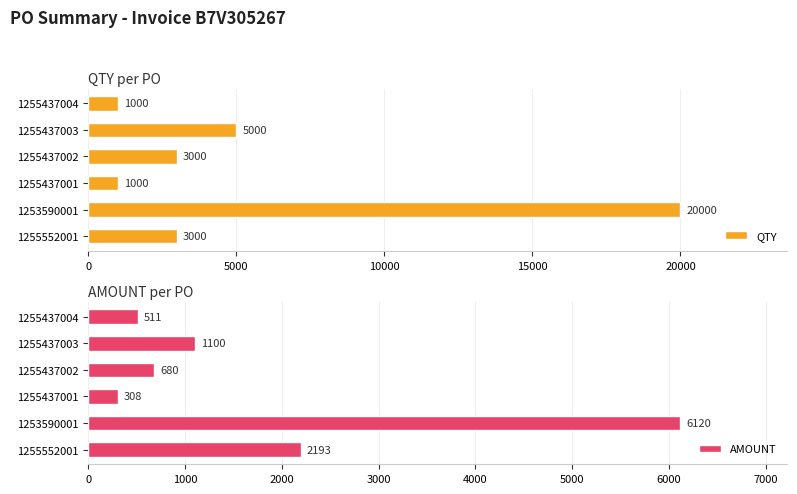

Does the chart contain stacked bars?

No